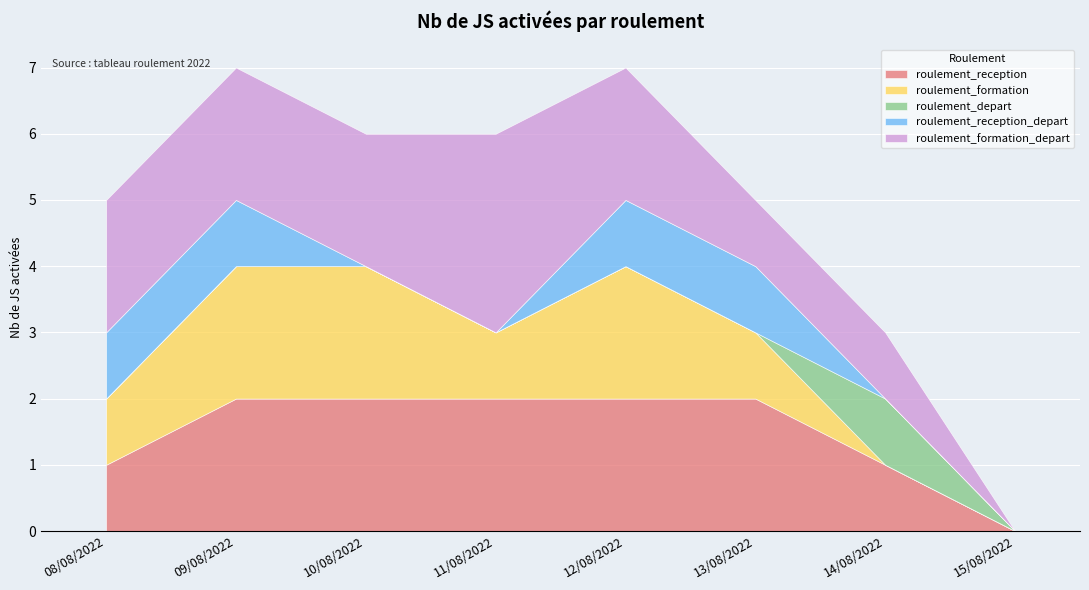

What position from the left is 10/08/2022?

3